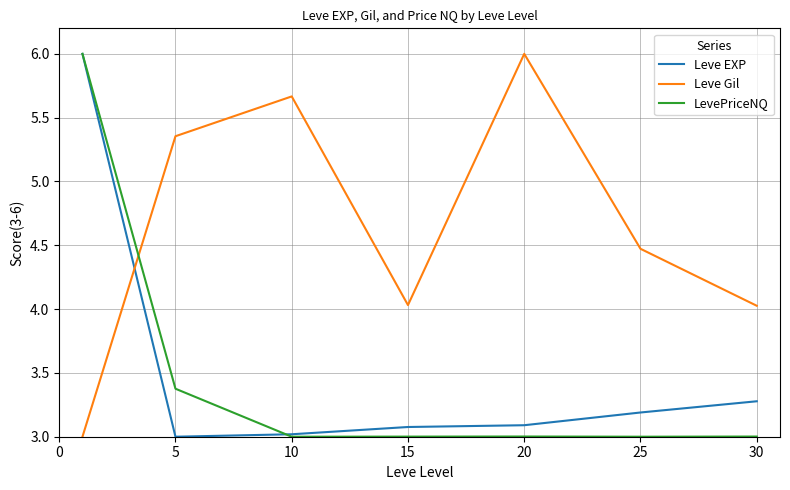

What is the maximum value shown in the chart?

6.0